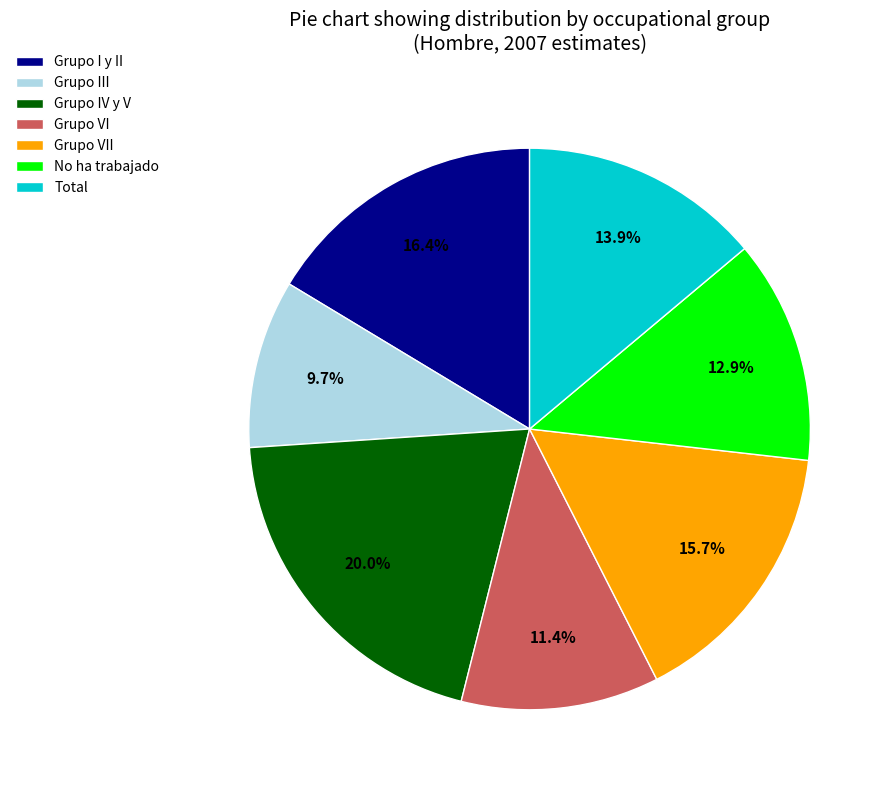

Count the number of slices in the pie.

7